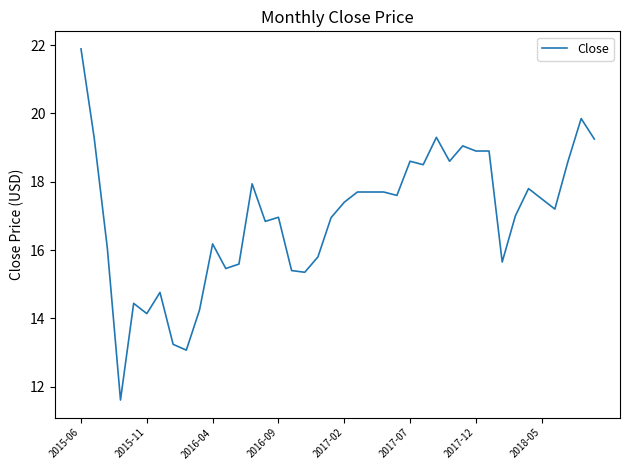

What is the greatest value displayed?

21.9